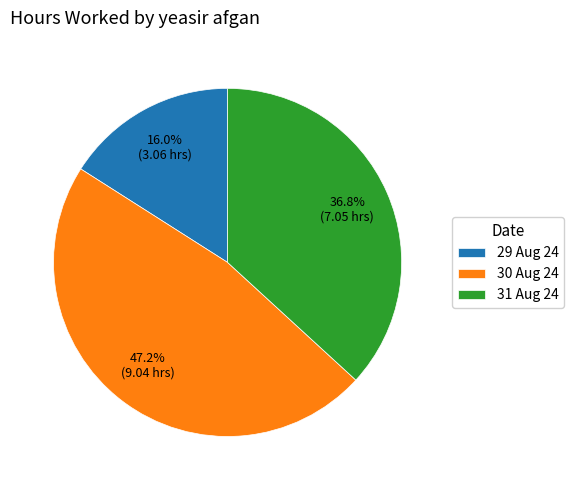

What is the smallest slice in the pie chart?

29 Aug 24